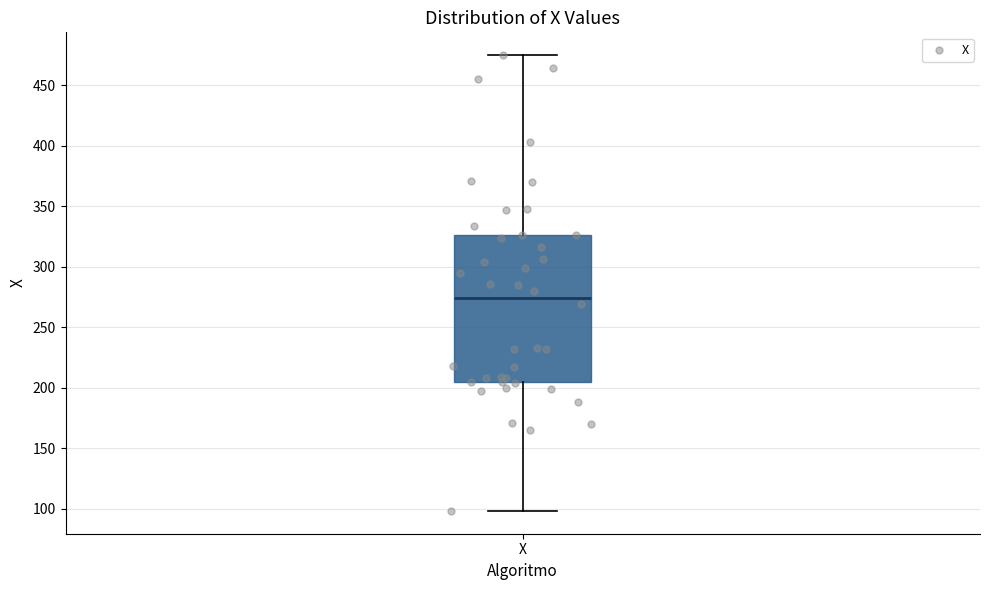

Transcribe this box plot: give where the median line is, the range the box spans, and where the two whiskers end, as read against the y-axis. The values are not printed on the chart, so give them approximately, as read against the axis.

median 275, box 205 to 325, whiskers 100 to 475